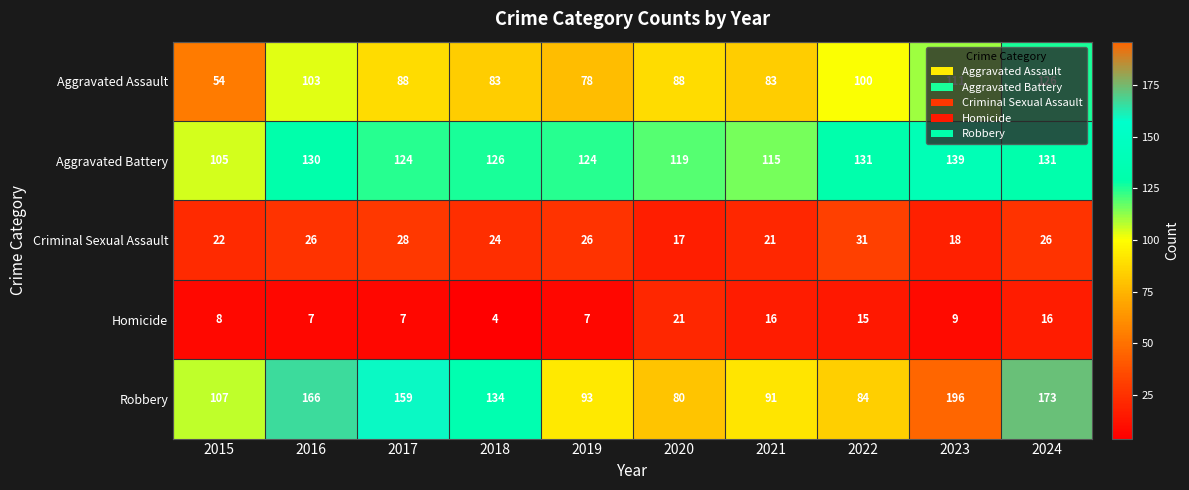

What is the difference between the maximum and second lowest values in the Aggravated Battery series?

24